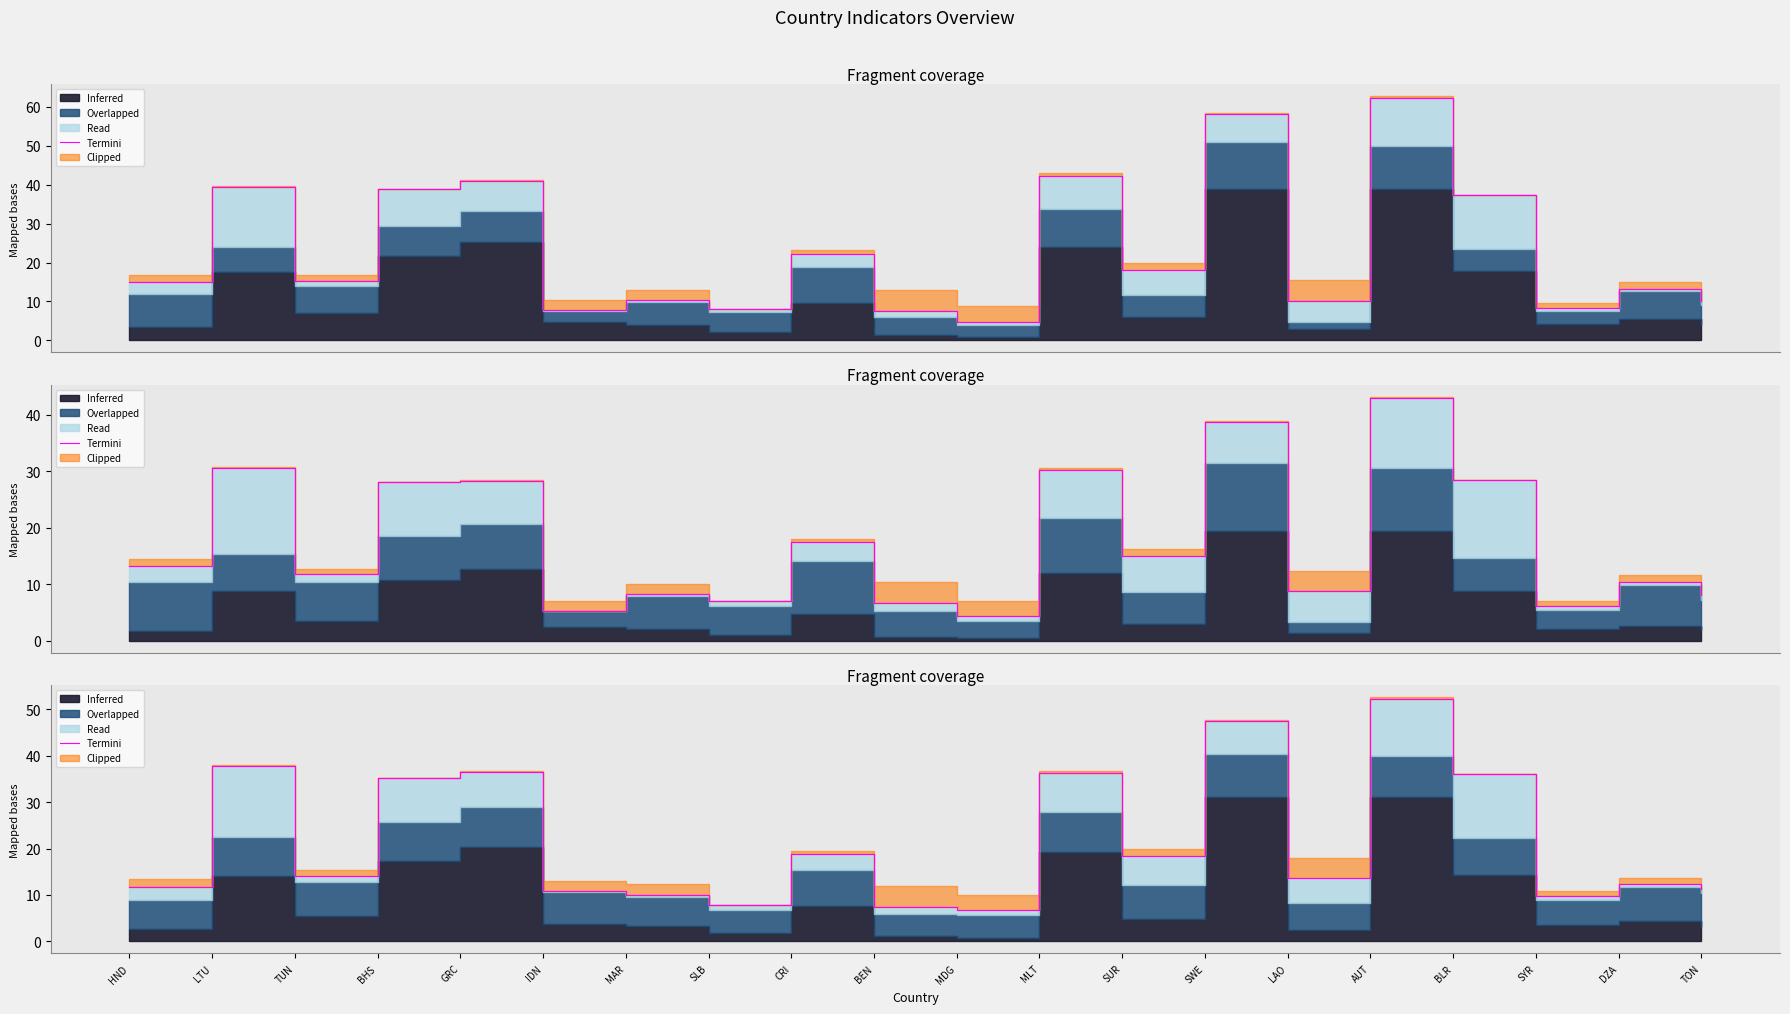

What position from the right is SUR?

8